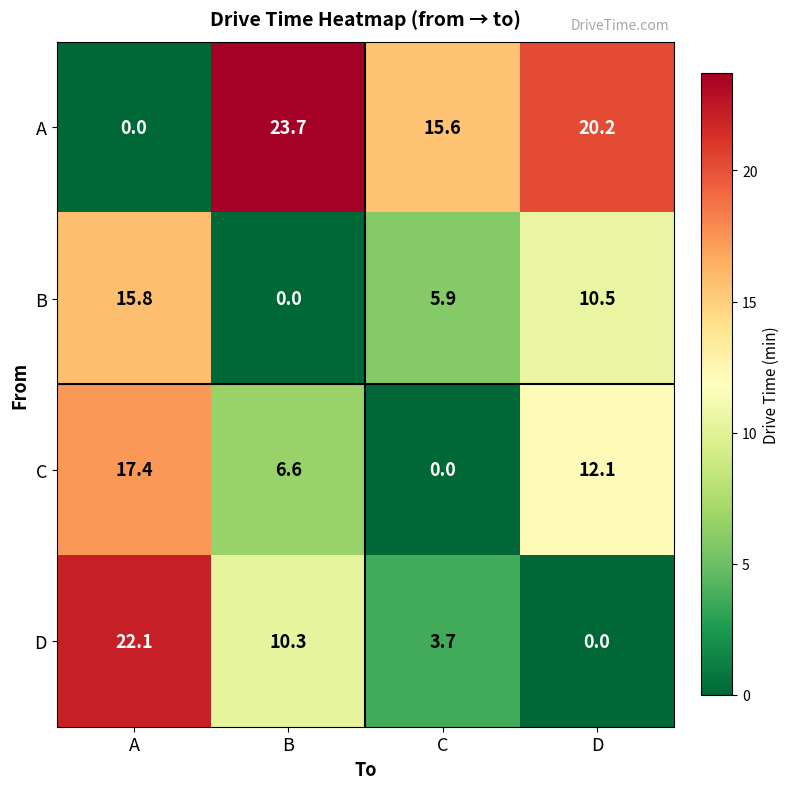

What is the greatest value displayed?

23.7